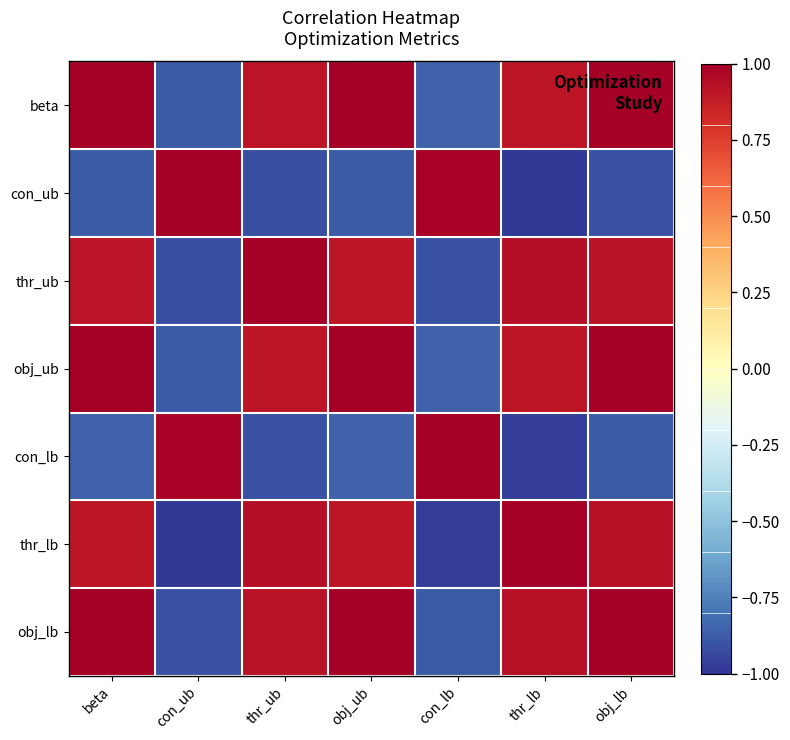

What is the difference between the maximum and minimum values in the obj_ub series?

1.9